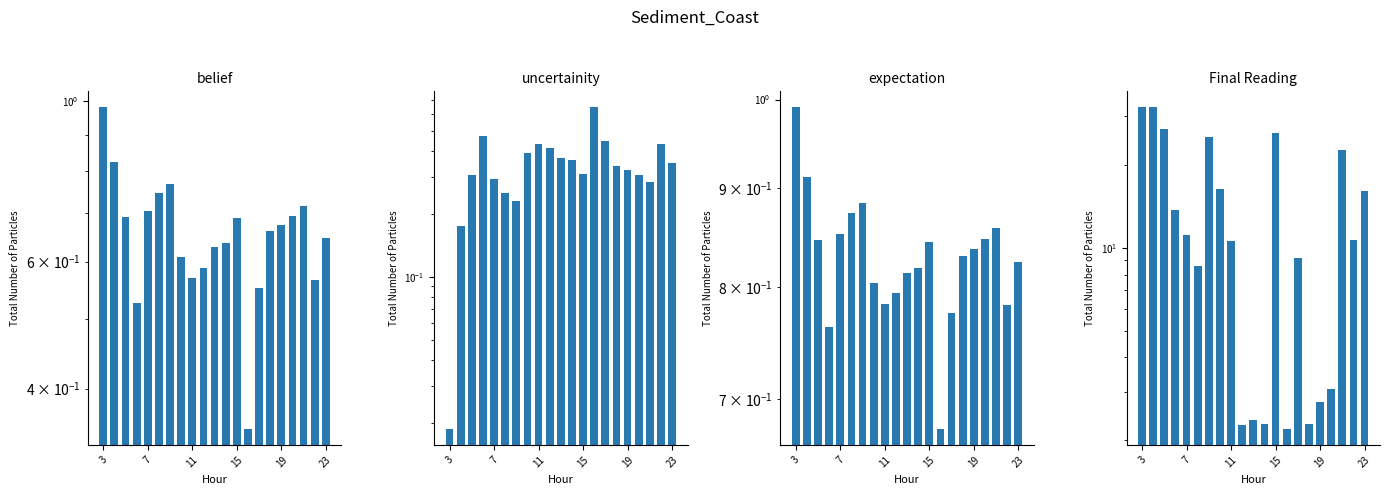

Is it true that expectation equals 0.8 at 15?

True